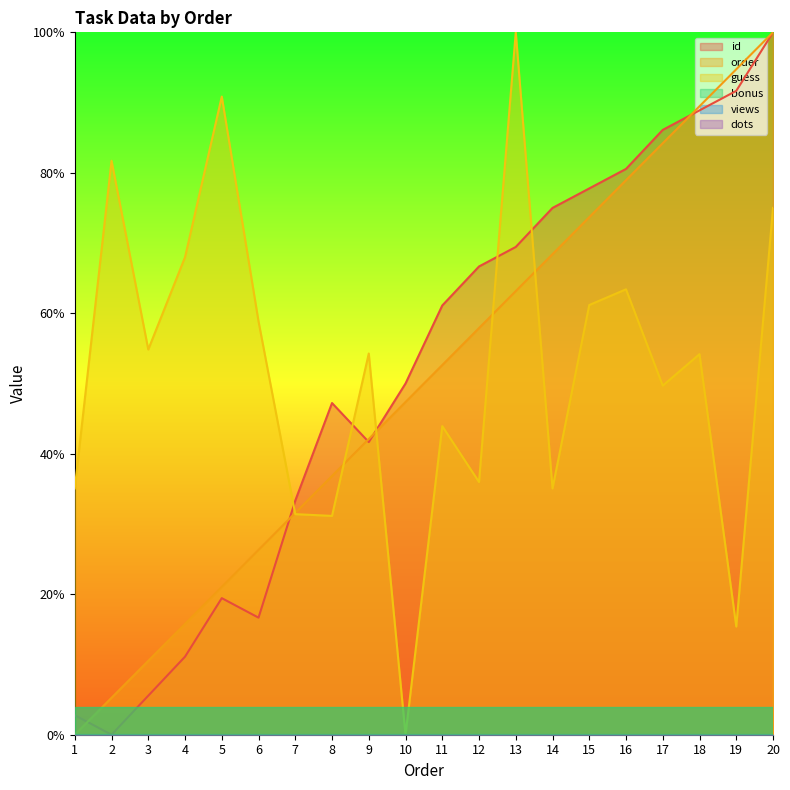

At which category is the sum across all series the highest?

20